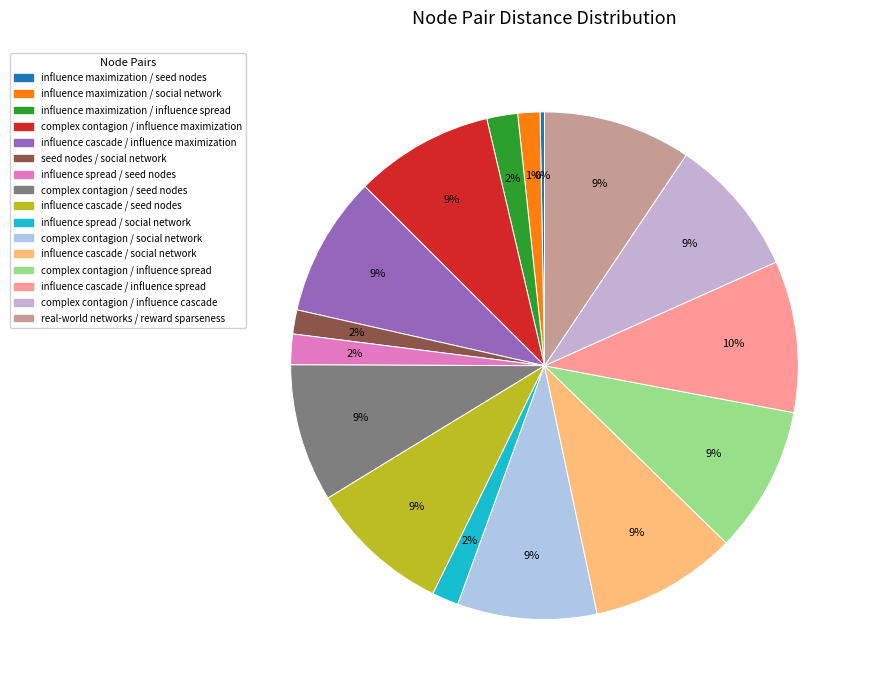

Does any single category account for the majority?

No